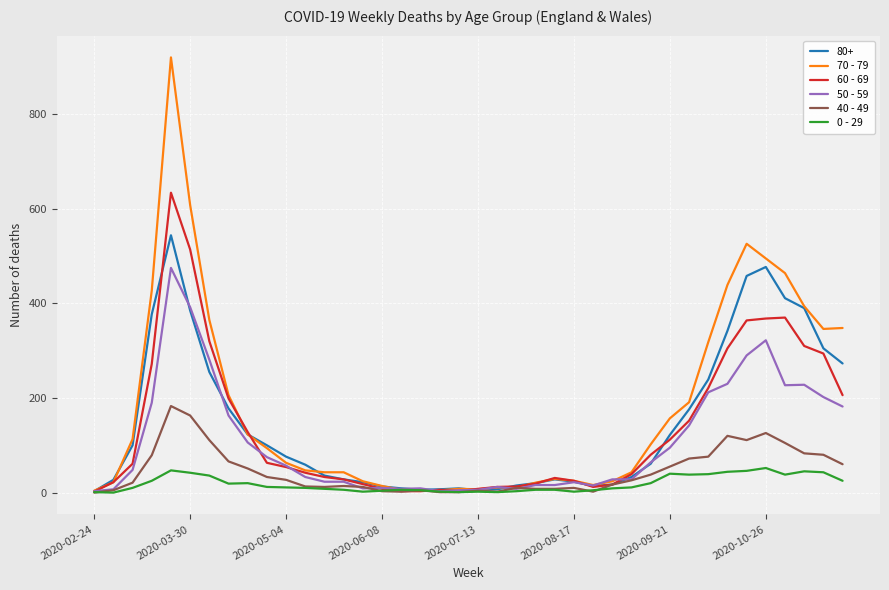

What is the average value of the 40 - 49 series?

45